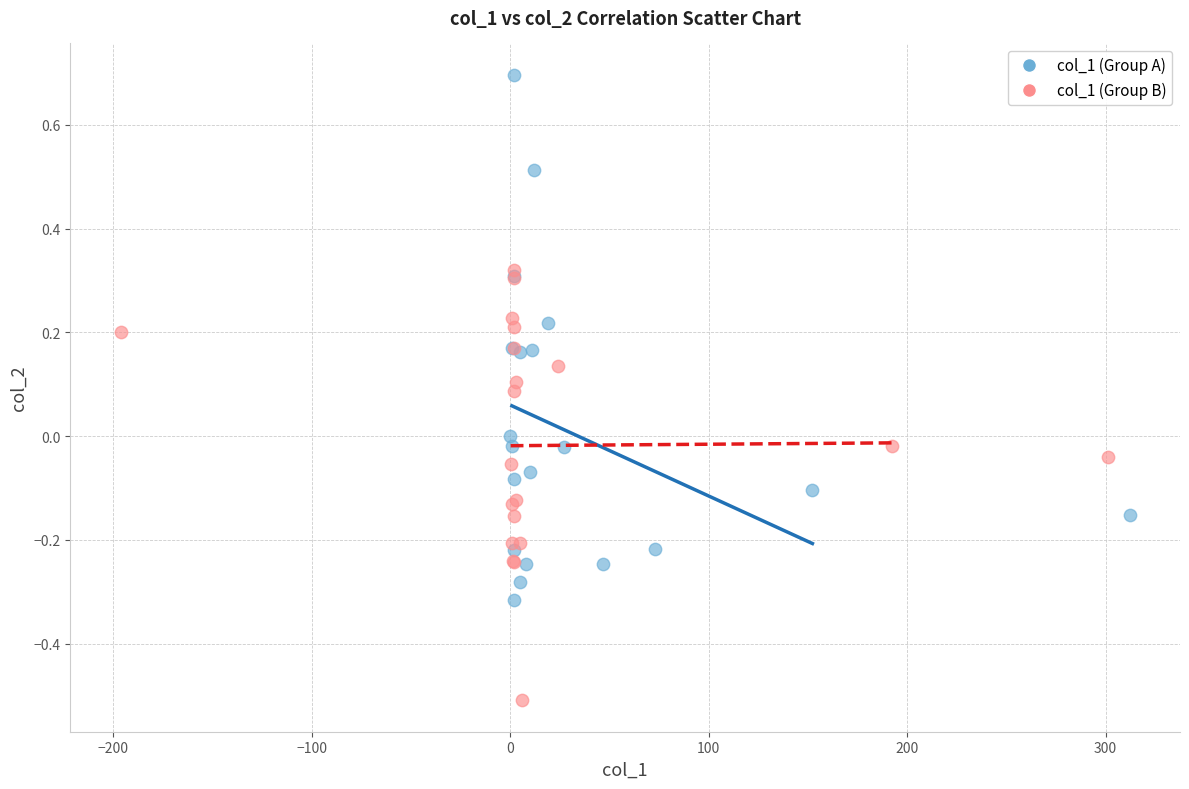

Which series reaches the minimum Y coordinate?

col_1 (Group B)